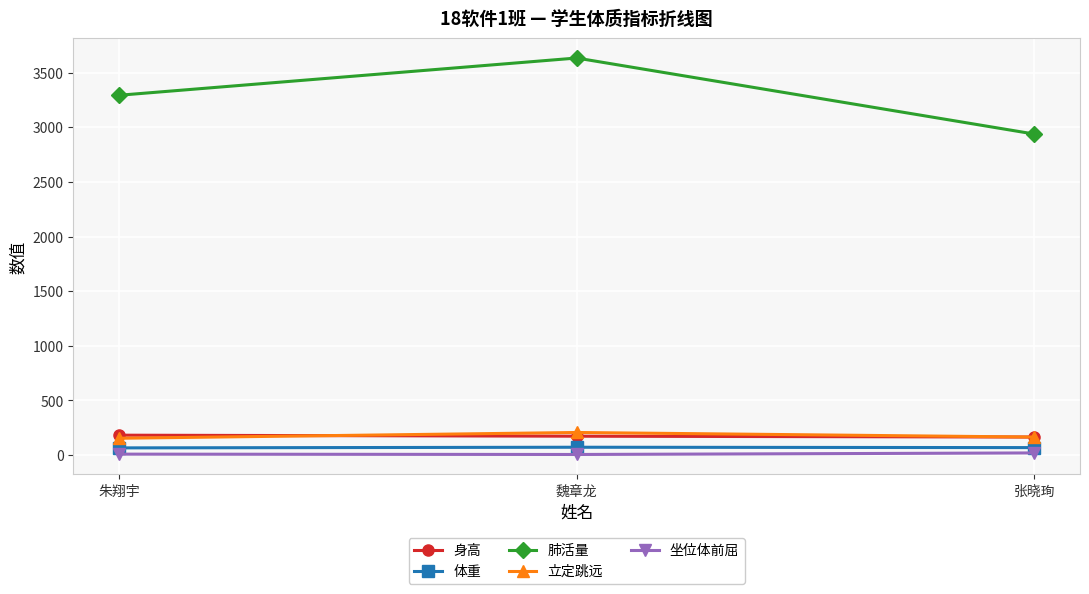

True or false: 肺活量 has a value of 1118.8 at 魏章龙.

False